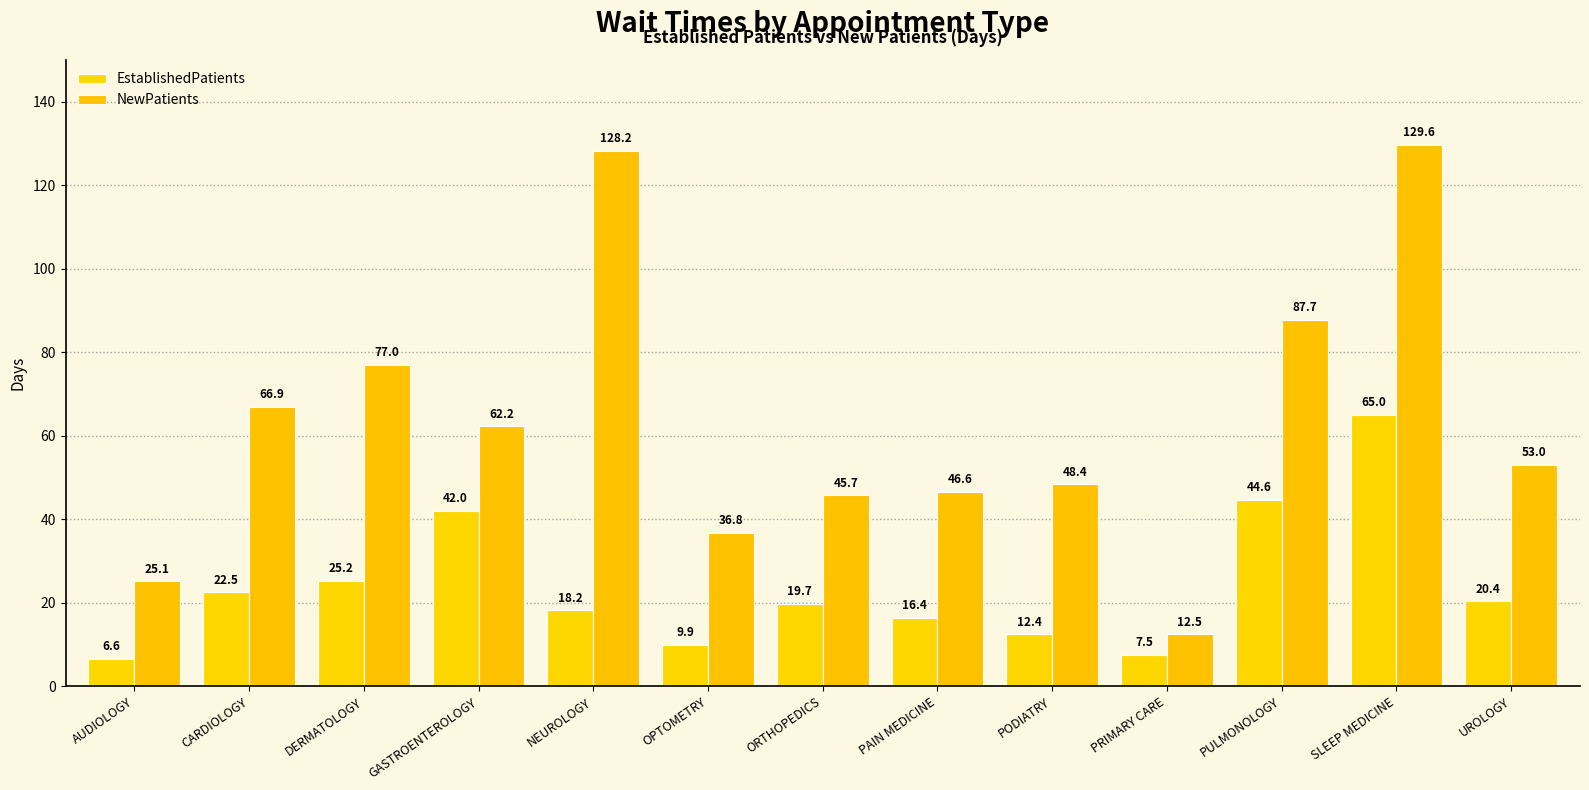

The value of NewPatients at NEUROLOGY is 128.2. True or false?

True